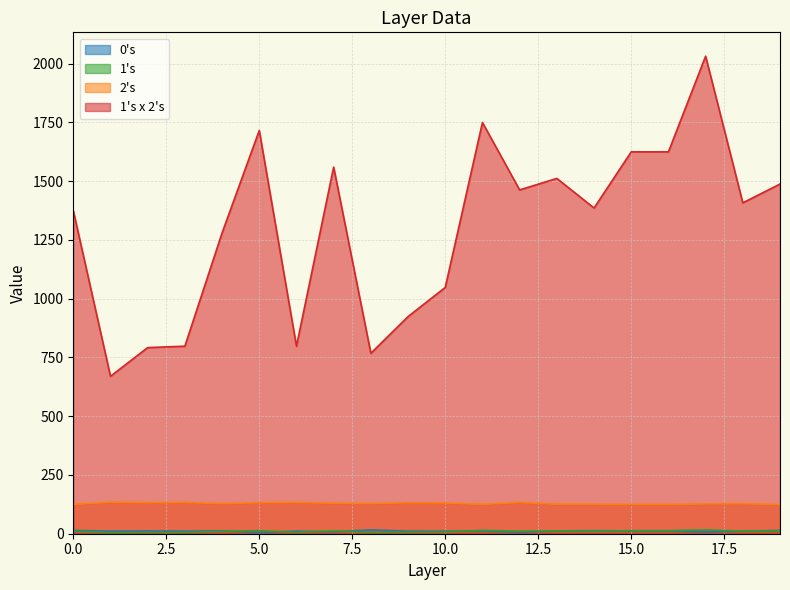

At 4, list the series in order from smallest to largest.

1's, 0's, 2's, 1's x 2's